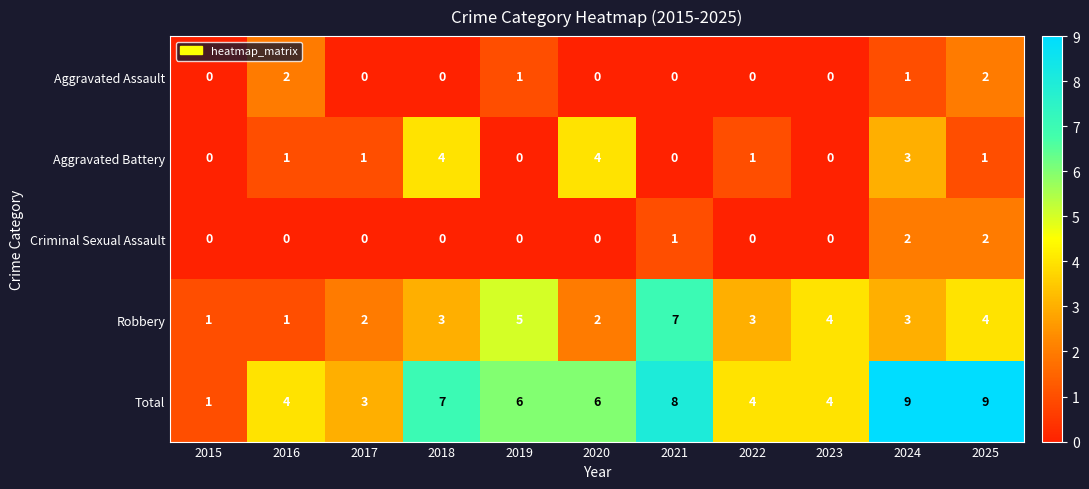

True or false: Aggravated Assault has a value of 3 at 2016.

False